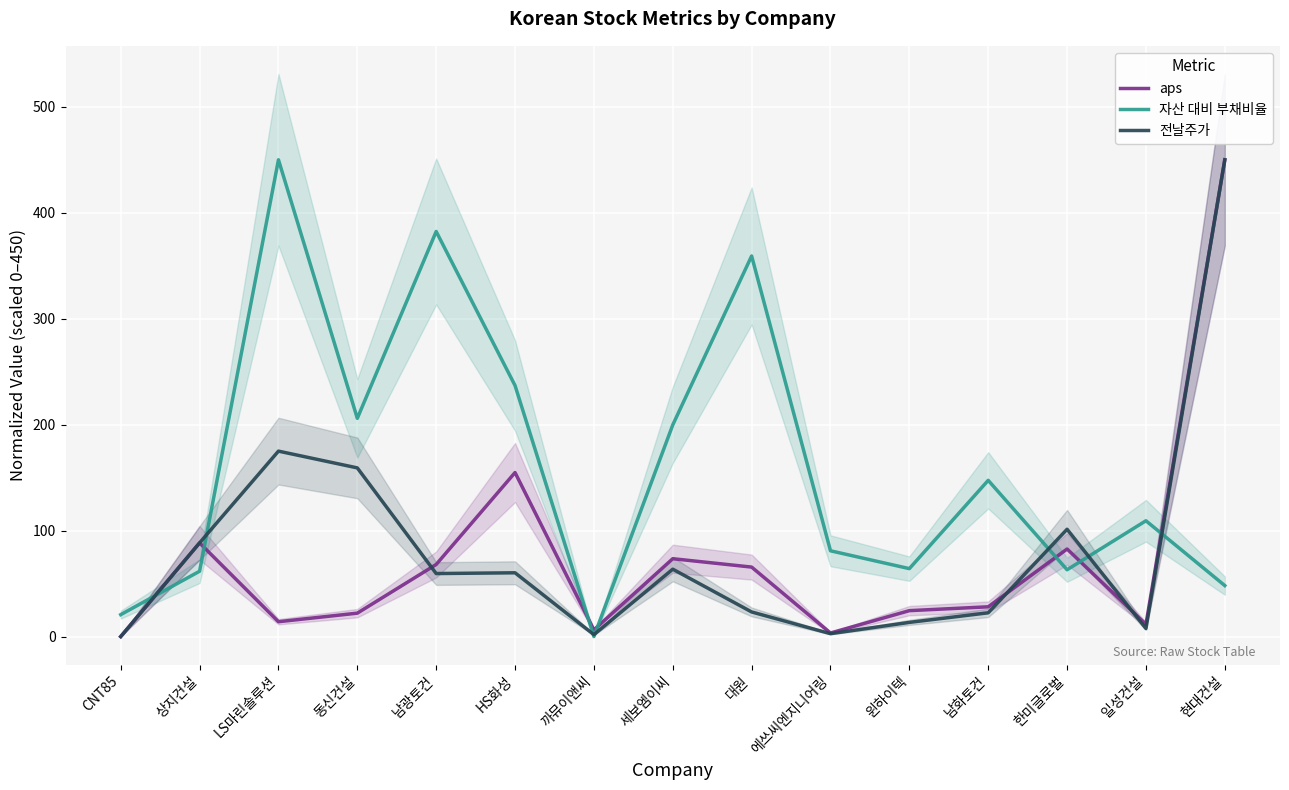

True or false: 전날주가 and 자산 대비 부채비율 intersect in this chart.

True